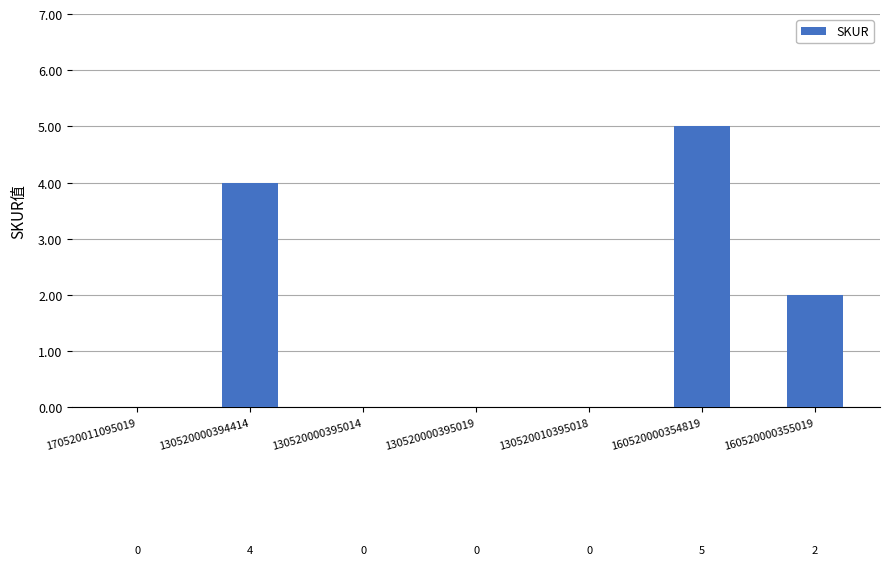

What value does the data have at 130520000394414?

4